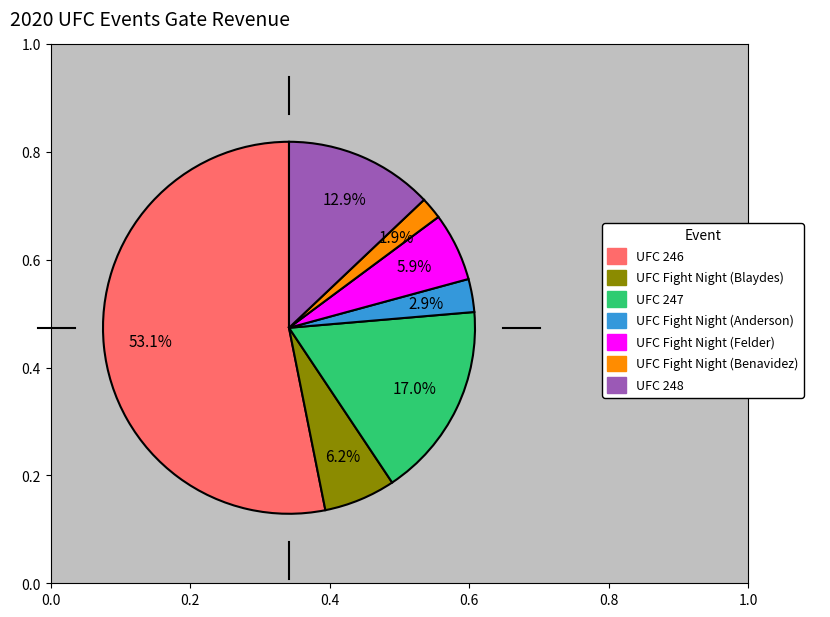

Is there any slice that represents more than half of the pie?

Yes